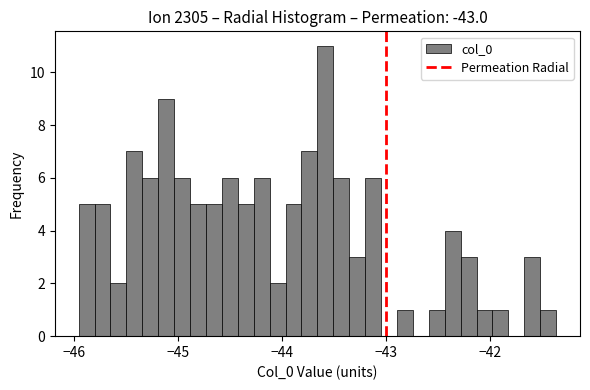

Around what value on the x-axis is the tallest bar? Give the approximate position of its centre, as read against the axis.

-43.6